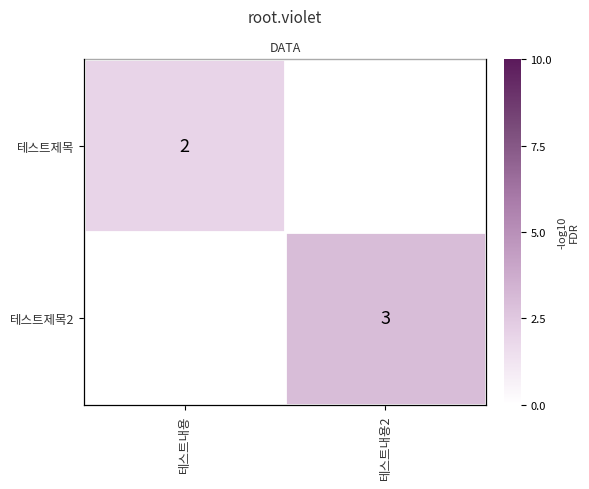

At how many categories does at least one series exceed 2?

1